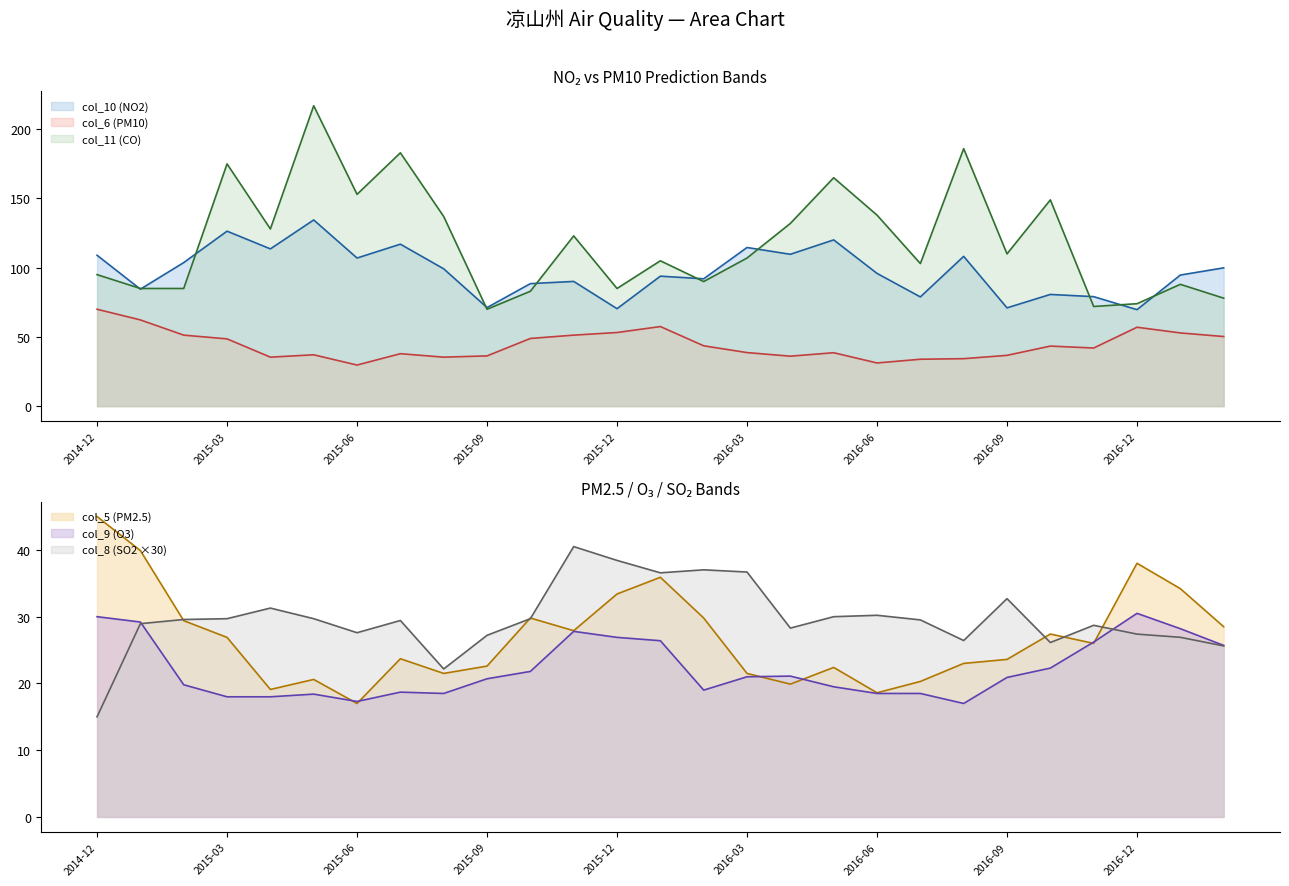

Where is the first local minimum for col_6 (PM10)?

2015-04